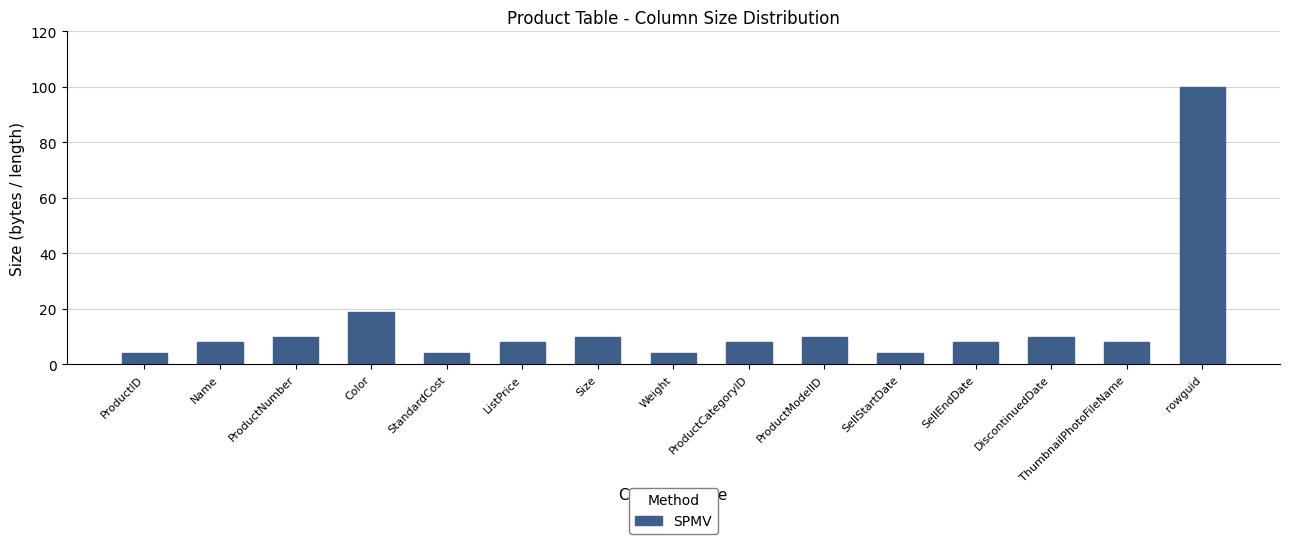

What is the maximum value shown in the chart?

100